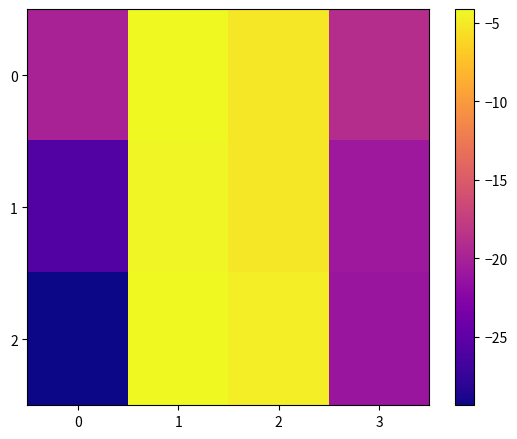

Reading left to right, list all the values displayed in this chart.

0: 0=-20.0	1=-4.1	2=-5.2	3=-18.9
1: 0=-25.8	1=-4.4	2=-5.2	3=-20.8
2: 0=-29.4	1=-4.1	2=-4.8	3=-21.1